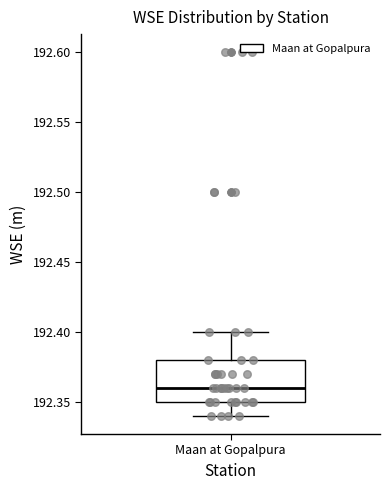

Where is the upper edge of the box for Maan at Gopalpura on the y-axis? The values are not printed on the chart, so give them approximately, as read against the axis.

192.38